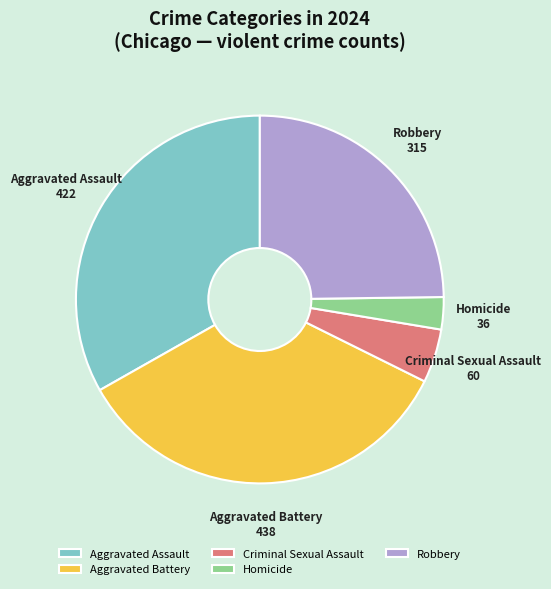

Count the number of slices in the pie.

5